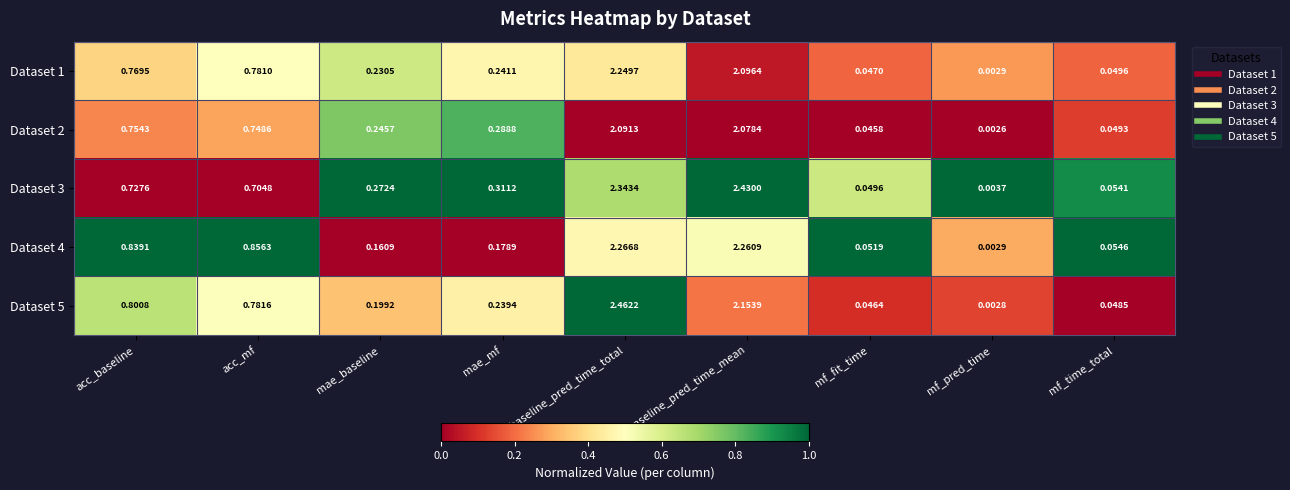

Rank the categories by Dataset 2 value from highest to lowest.

baseline_pred_time_total, baseline_pred_time_mean, acc_baseline, acc_mf, mae_mf, mae_baseline, mf_time_total, mf_fit_time, mf_pred_time